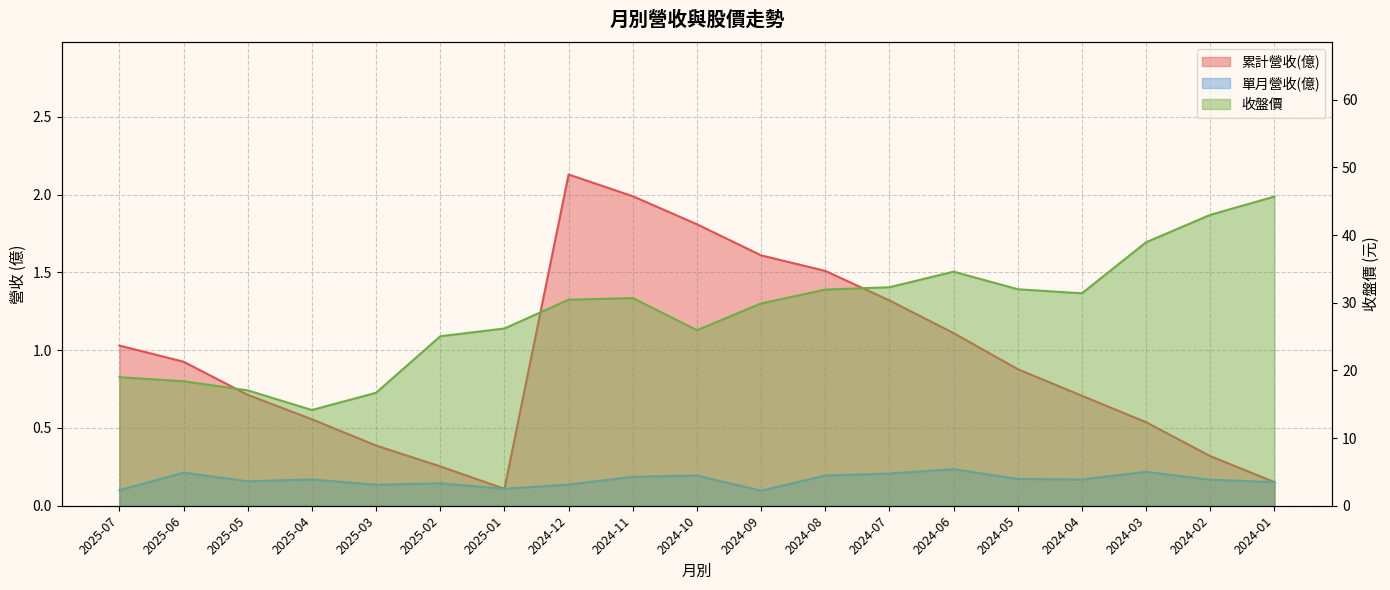

What is the spread (max minus min) of values at 2025-04?

14.0